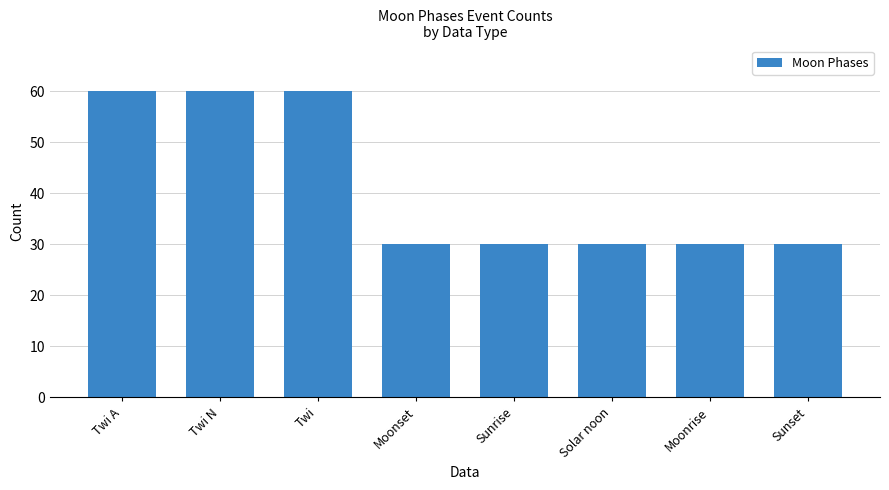

What is the value of the 5th bar from the left?

30